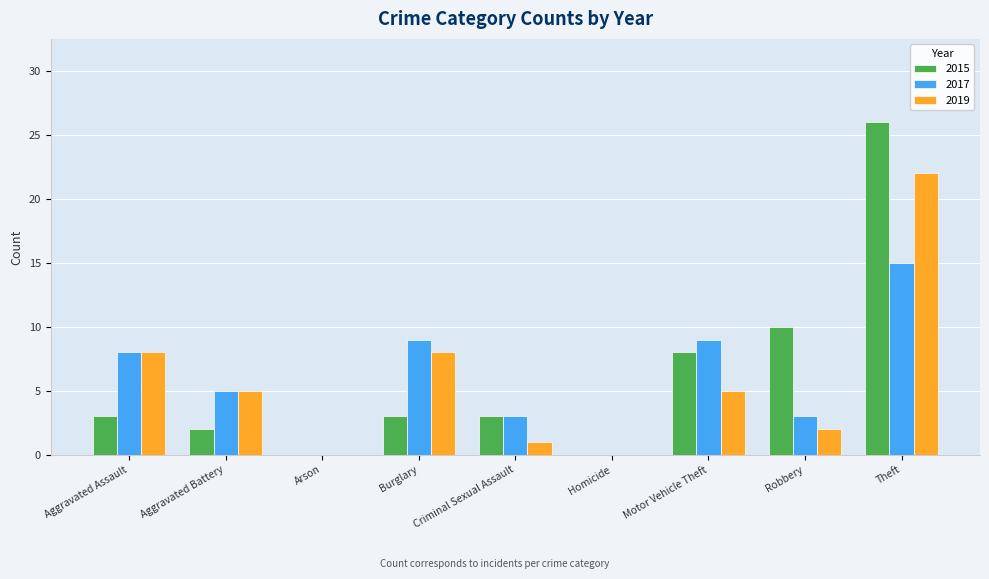

Read the 2019 value at Motor Vehicle Theft.

5